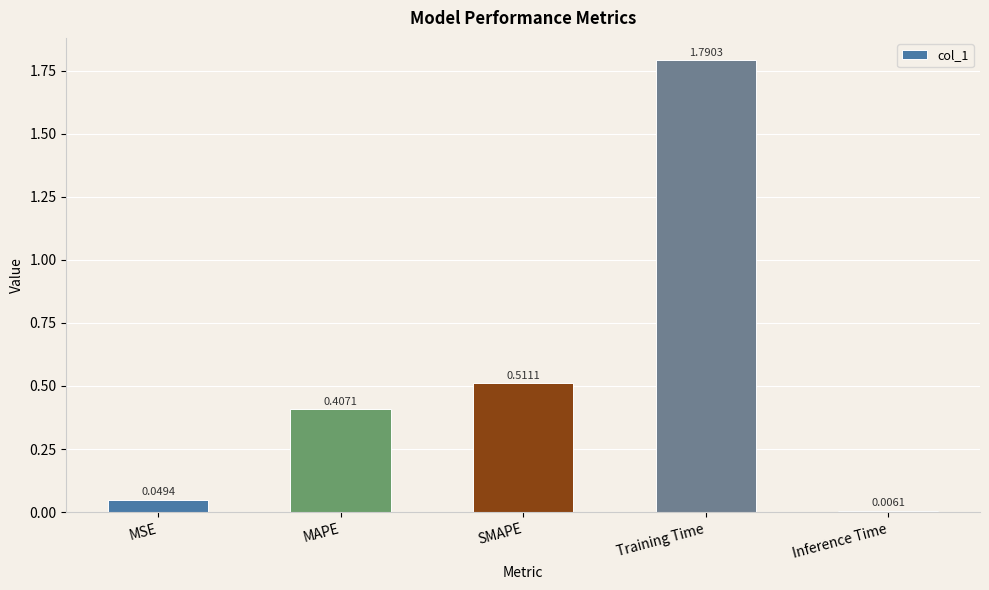

What is the sum of all values?

2.8